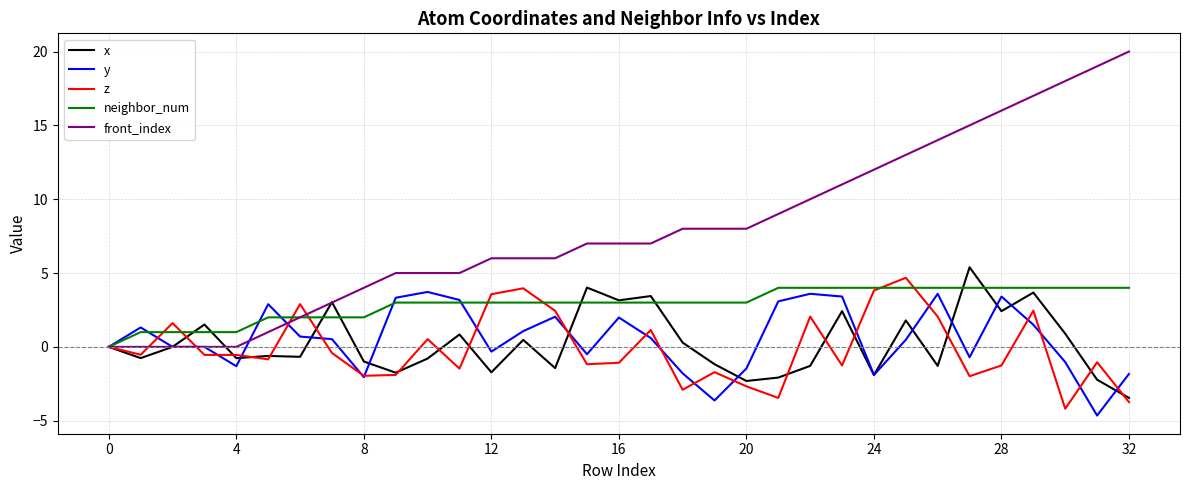

Which series has the widest spread of values?

front_index